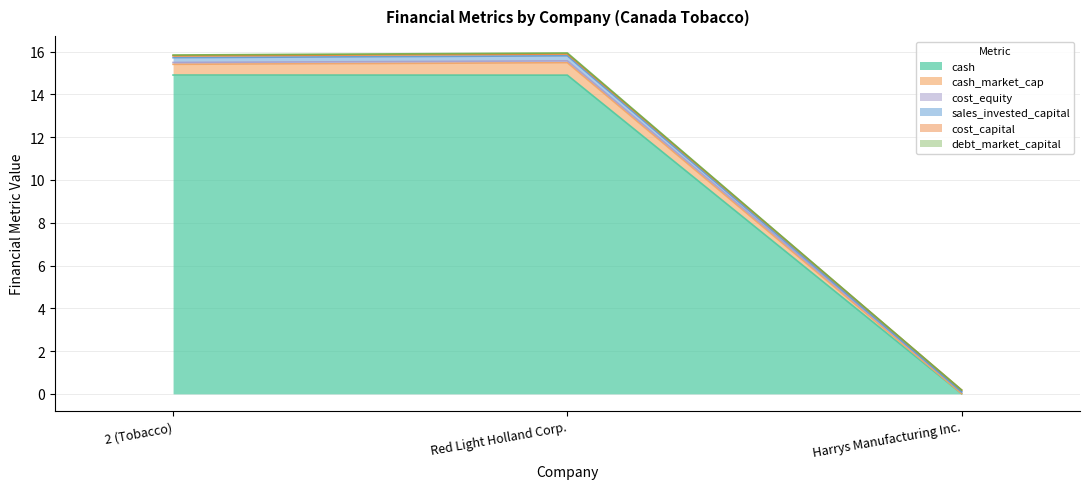

Where does the debt_market_capital series first go above 15?

2 (Tobacco)